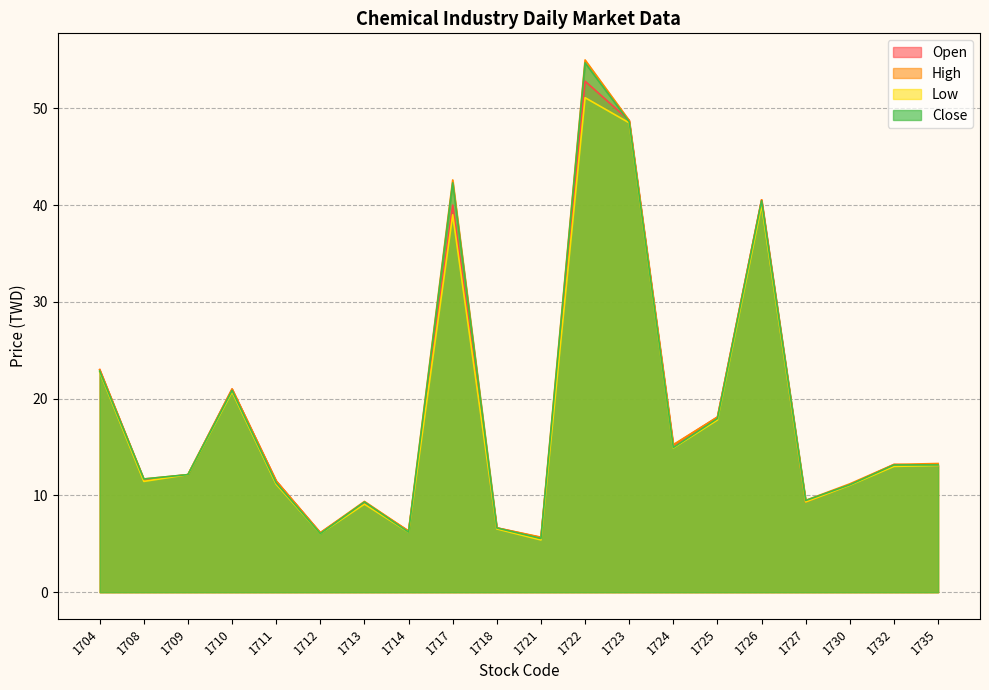

What is the smallest value displayed?

5.4